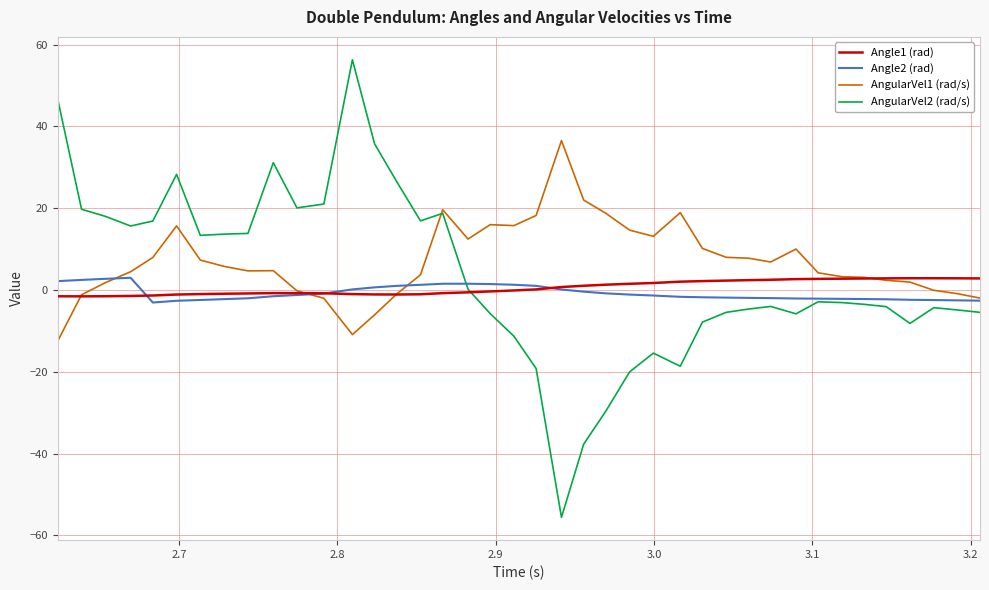

Which series has the largest range (max minus min)?

AngularVel2 (rad/s)